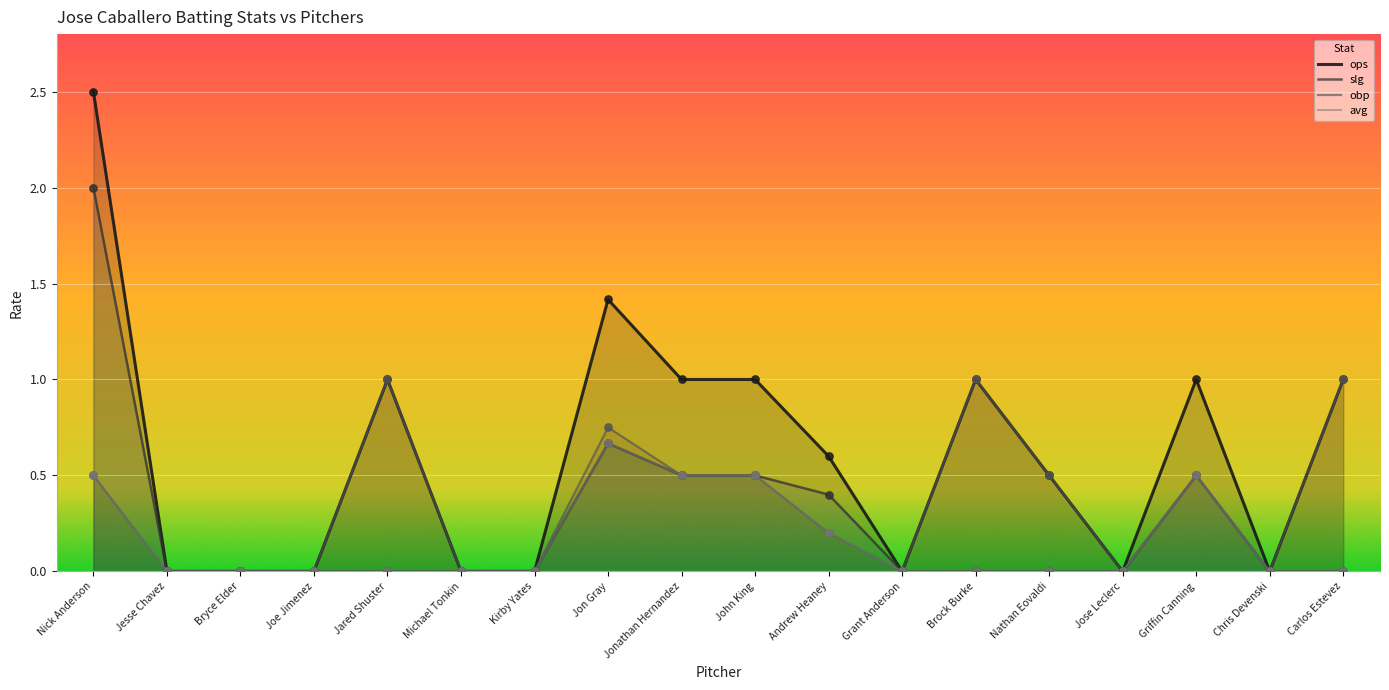

At which category is the sum across all series the highest?

Nick Anderson